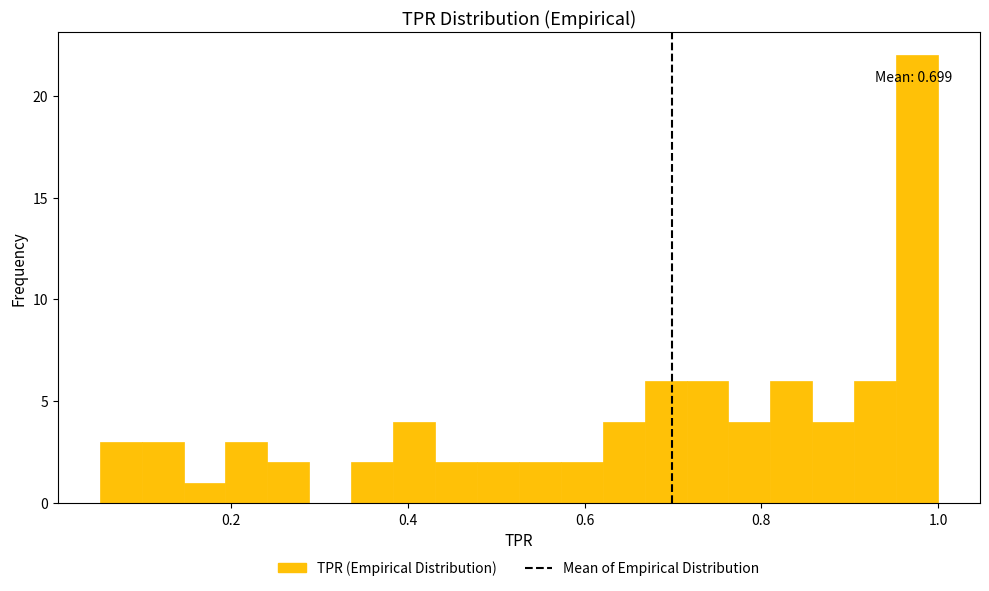

Around what value on the x-axis is the tallest bar? Give the approximate position of its centre, as read against the axis.

0.98